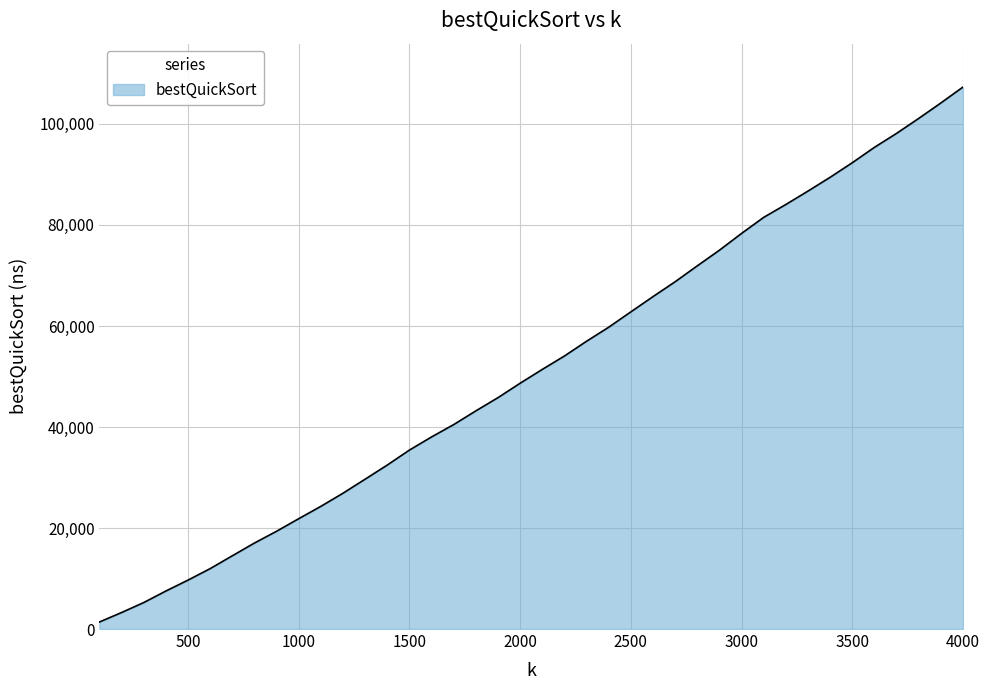

Does the chart have visible grid lines?

Yes